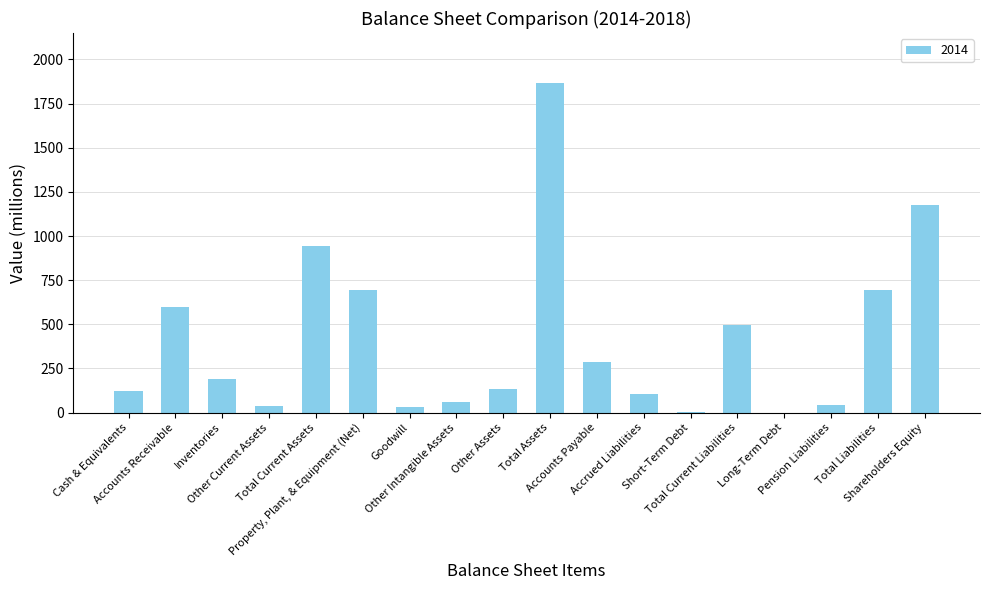

Between Cash & Equivalents and Accounts Payable, which is larger?

Accounts Payable